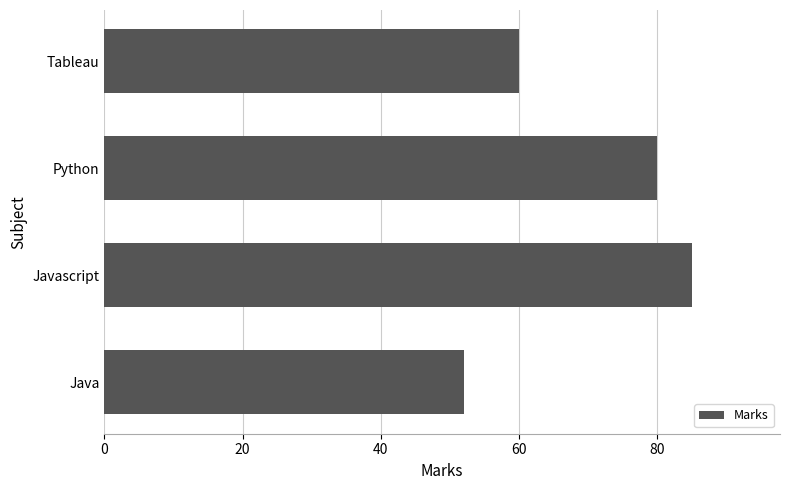

What is the change in value from Tableau to Java?

-8